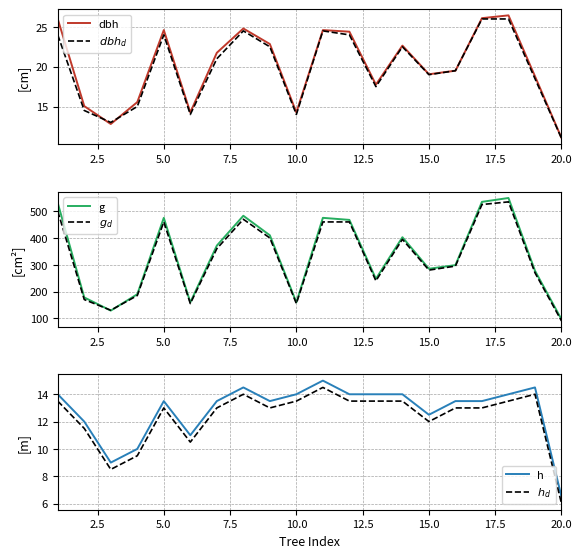

What is the minimum value for dbh?

11.1